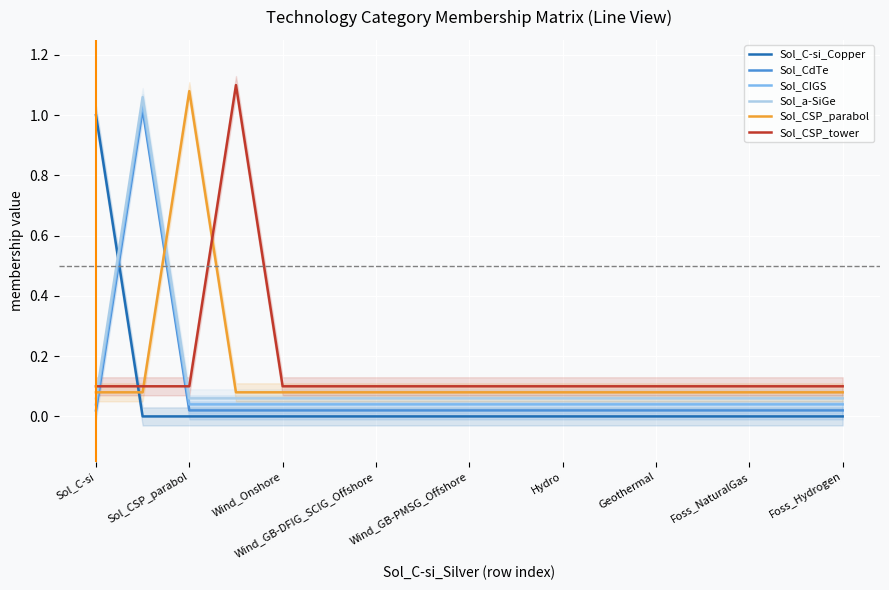

Is it true that Sol_CSP_tower equals 0.1 at Geothermal?

True